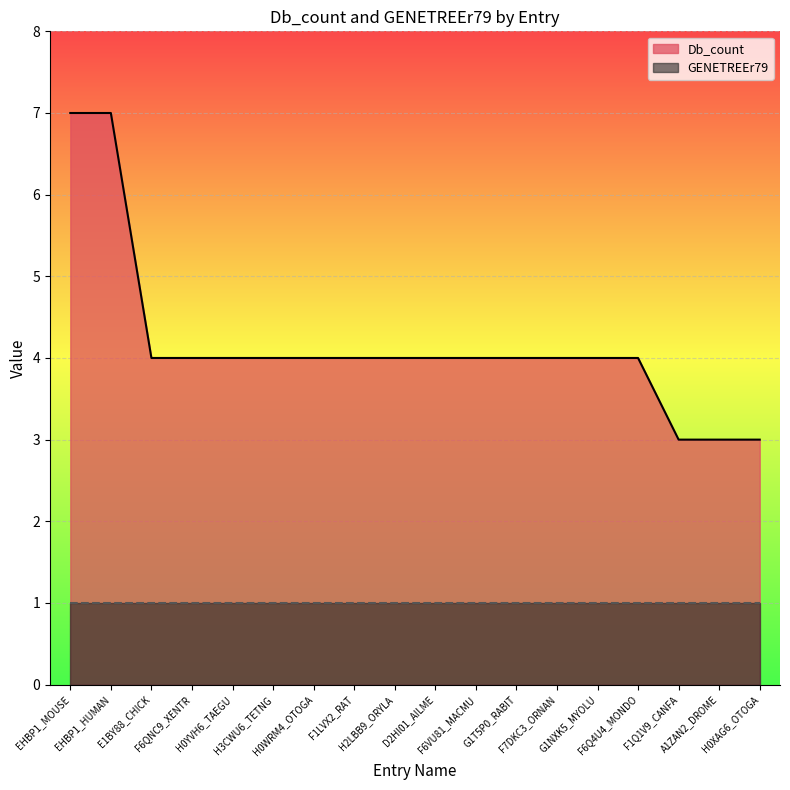

What is the value of the 9th point from the left?

4